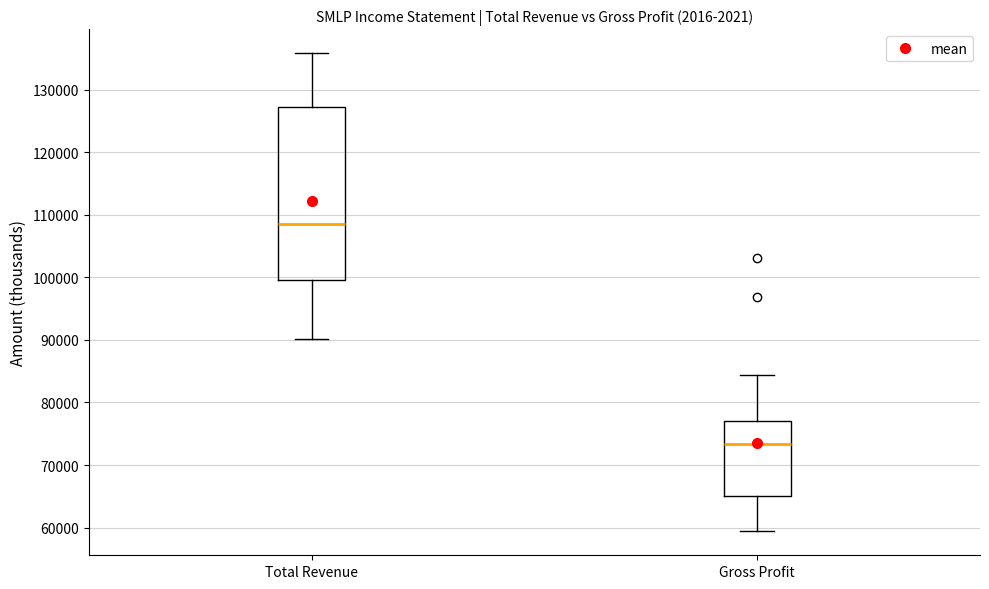

Which box has the highest median line?

Total Revenue